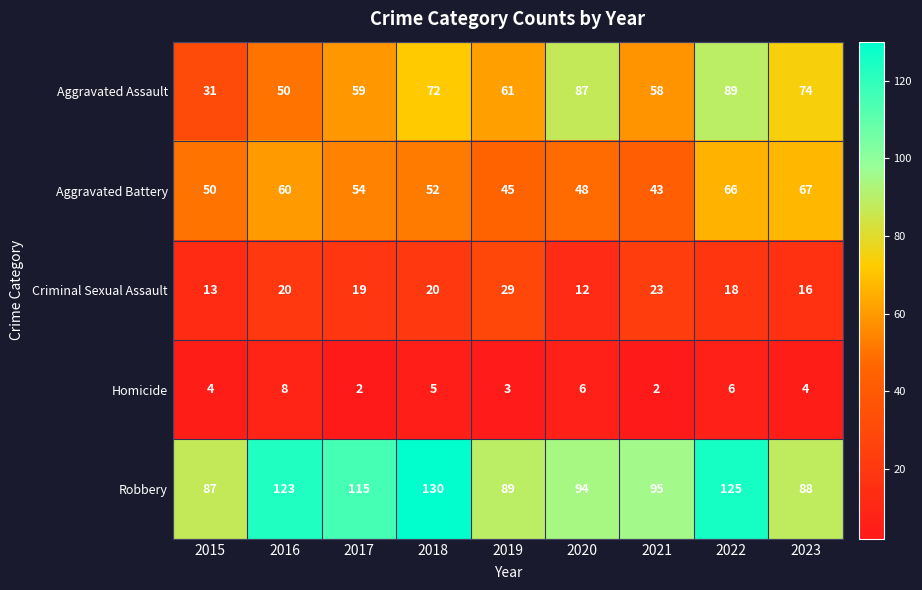

What is the maximum value for Criminal Sexual Assault?

29